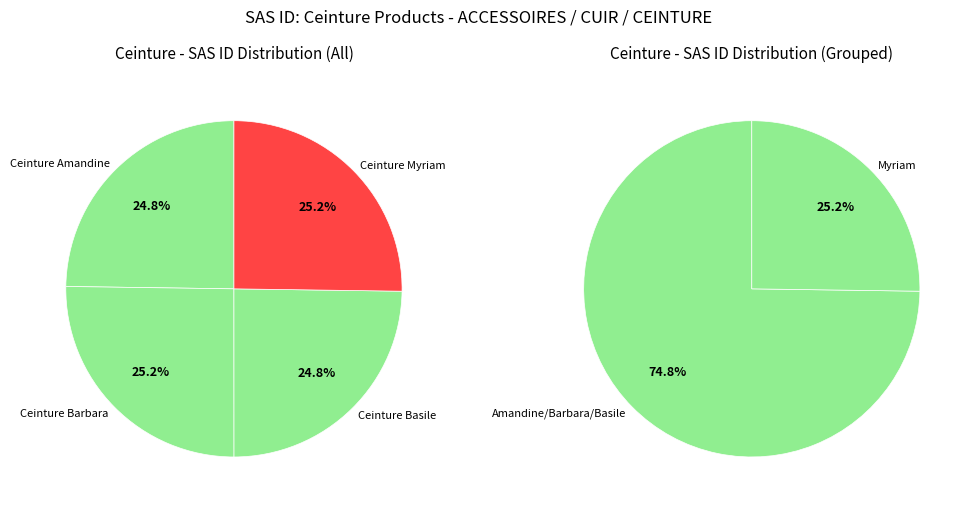

How many slices are in this pie chart?

4